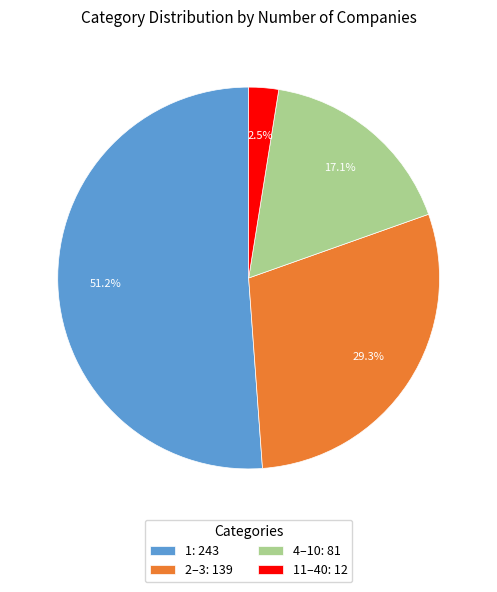

What is the ratio of the value at 4–10: 81 to the value at 2–3: 139?

0.6